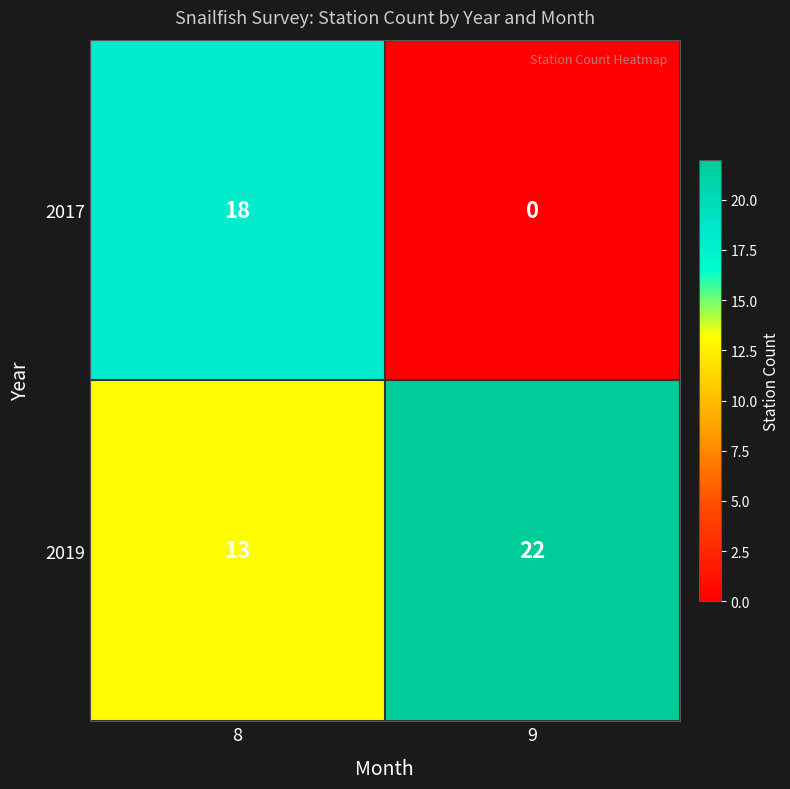

Which series has the largest range (max minus min)?

2017